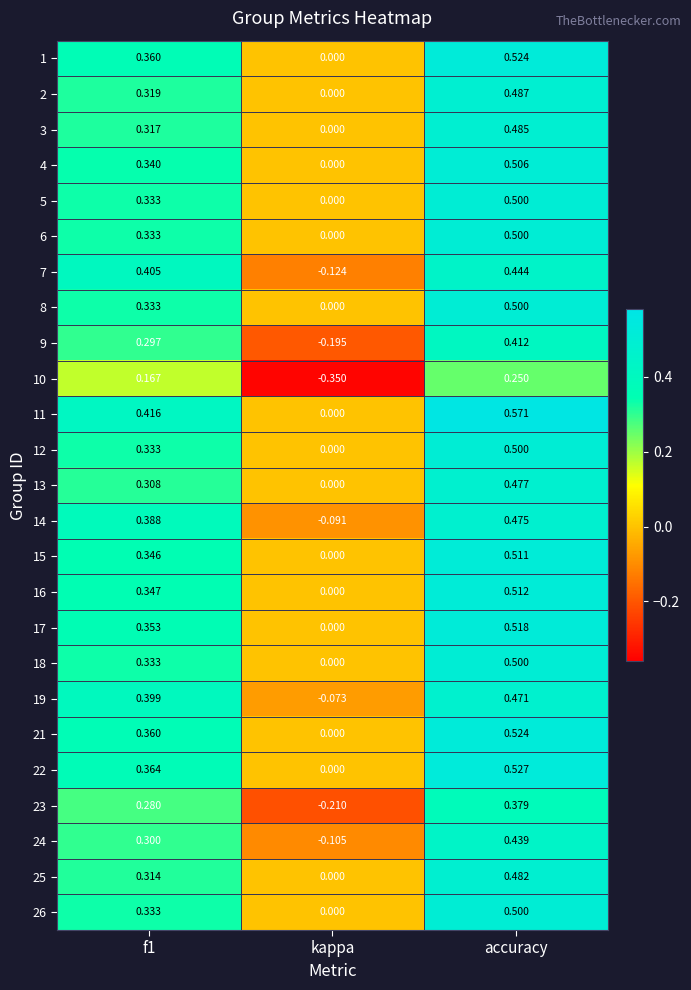

Between f1 and kappa, which series saw the biggest shift?

7